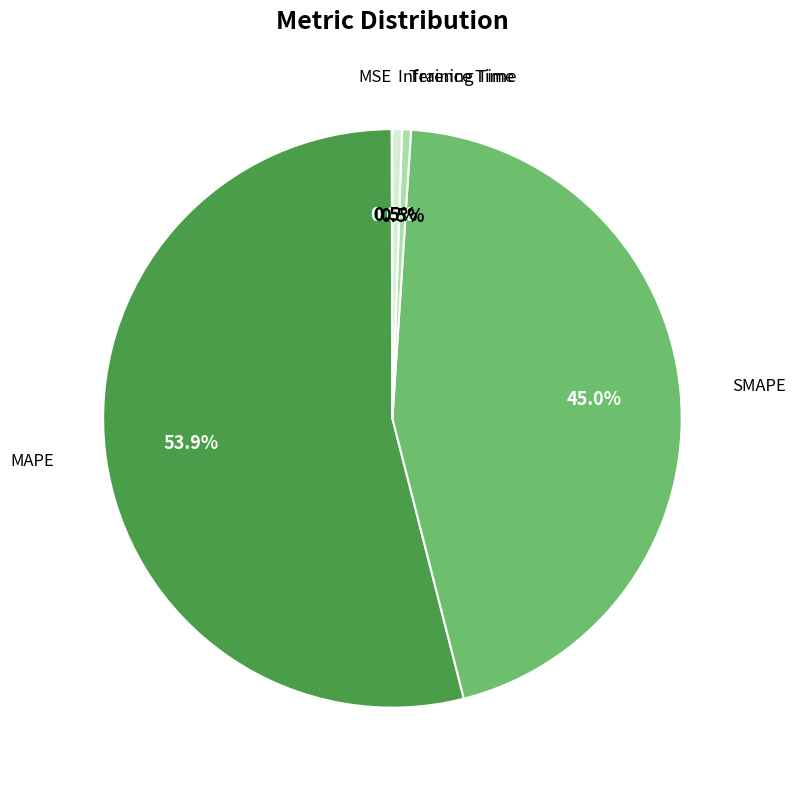

To the nearest percent, what is the difference between the largest and smallest slice percentages?

54%